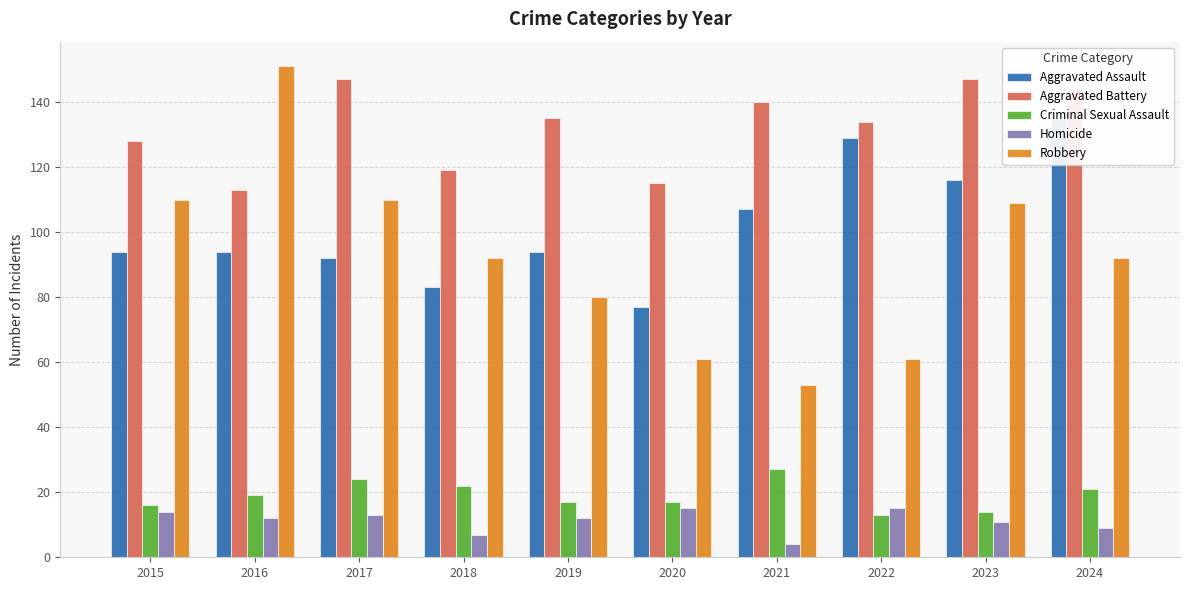

Is it true that Robbery equals 182 at 2015?

False